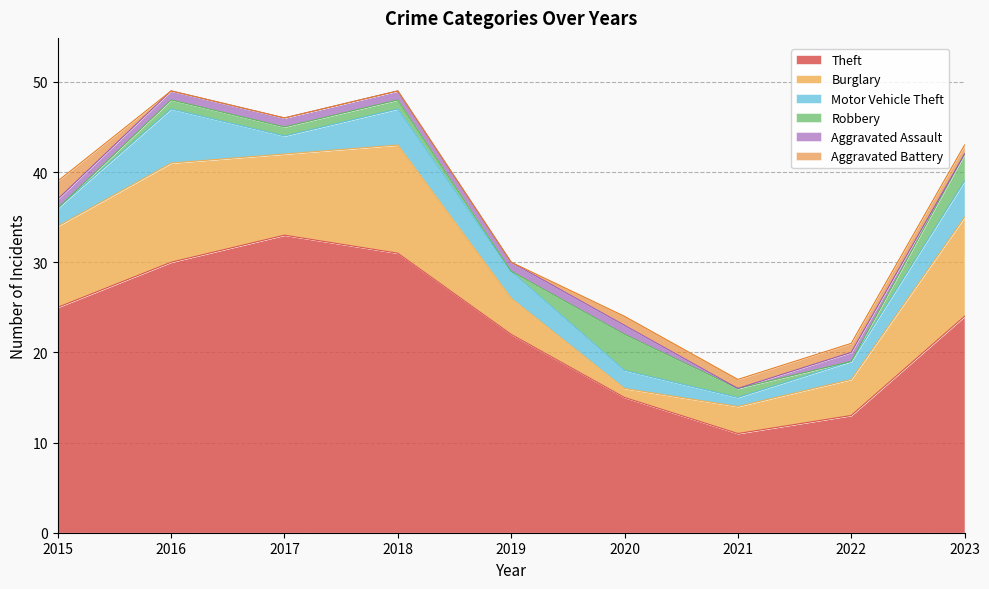

Where do Robbery and Burglary first cross each other?

2019 and 2020